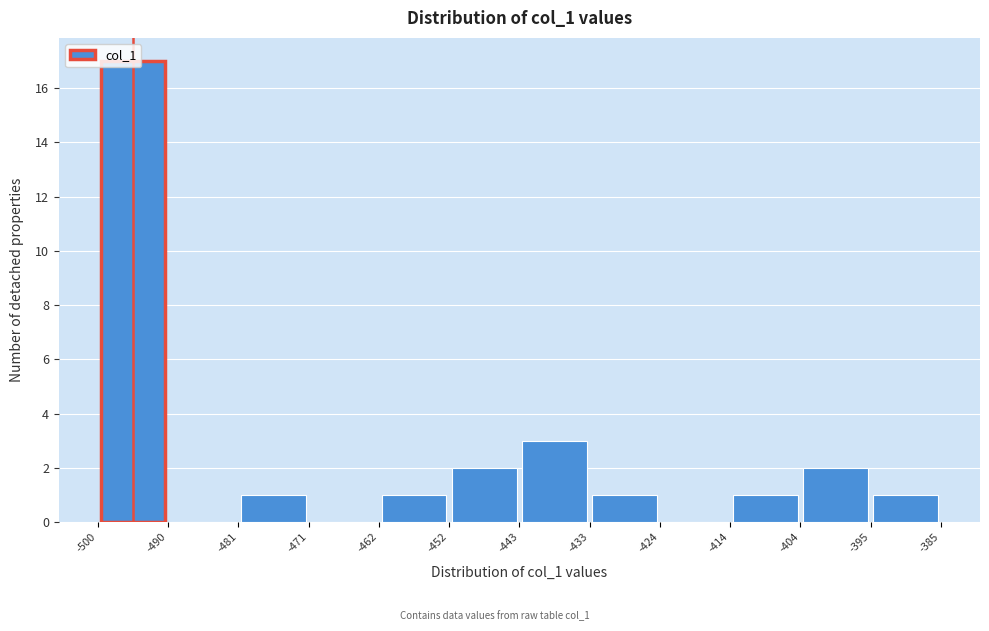

Reading left to right, list every bar in this chart as the range it spans on the x-axis followed by its height. The values are not printed on the chart, so give them approximately, as read against the axis.

-500 to -490: 17
-490 to -481: 0
-481 to -471: 1
-471 to -462: 0
-462 to -452: 1
-452 to -443: 2
-443 to -433: 3
-433 to -424: 1
-424 to -414: 0
-414 to -404: 1
-404 to -395: 2
-395 to -385: 1